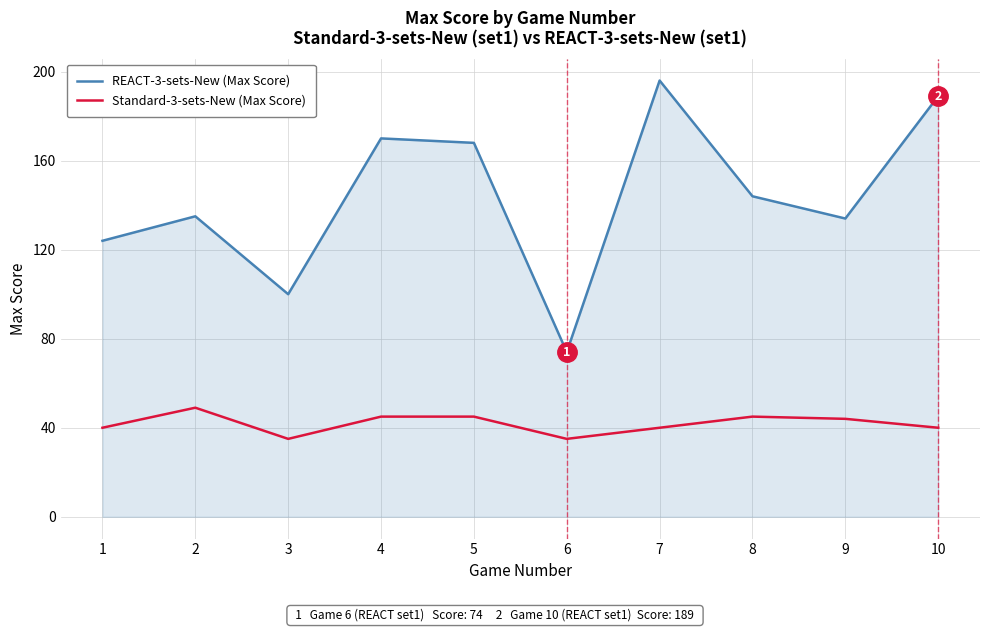

Does the chart have visible grid lines?

Yes